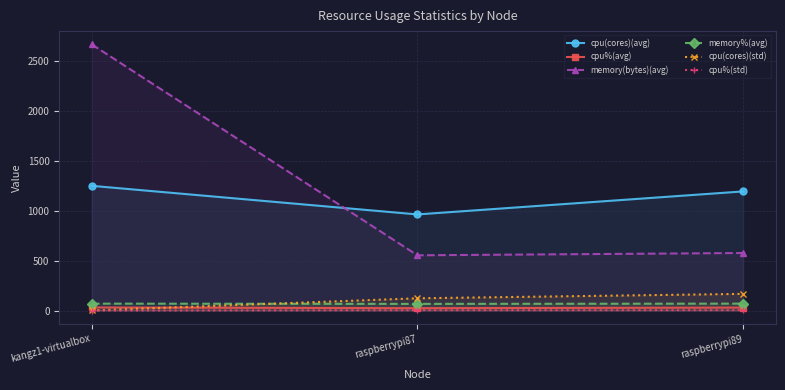

Which category has the lowest value across all series?

kangz1-virtualbox